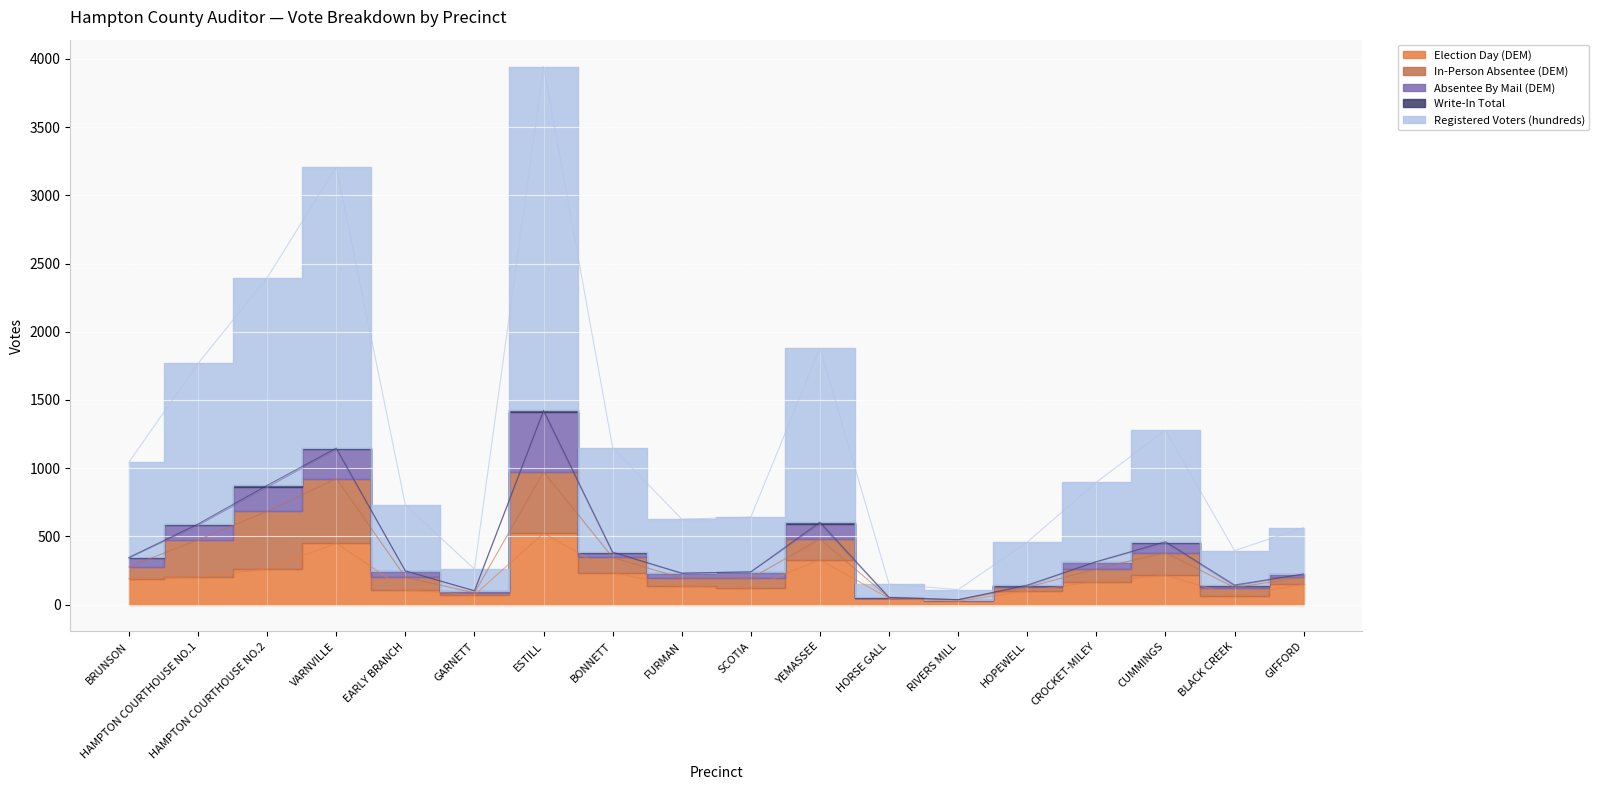

List the labels in order of Absentee By Mail (DEM) value, largest first.

ESTILL, VARNVILLE, HAMPTON COURTHOUSE NO.2, YEMASSEE, HAMPTON COURTHOUSE NO.1, CUMMINGS, BRUNSON, CROCKET-MILEY, SCOTIA, EARLY BRANCH, FURMAN, BONNETT, GIFFORD, GARNETT, BLACK CREEK, HOPEWELL, RIVERS MILL, HORSE GALL